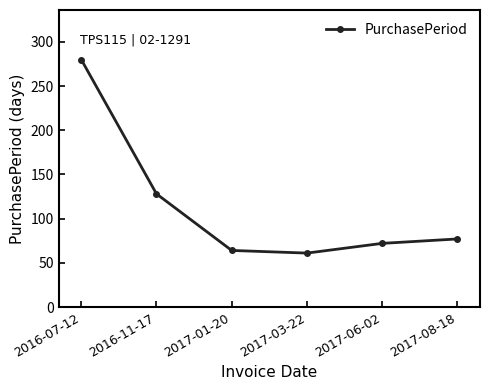

Reading left to right, transcribe all the data shown in this chart.

280	128	64	61	72	77